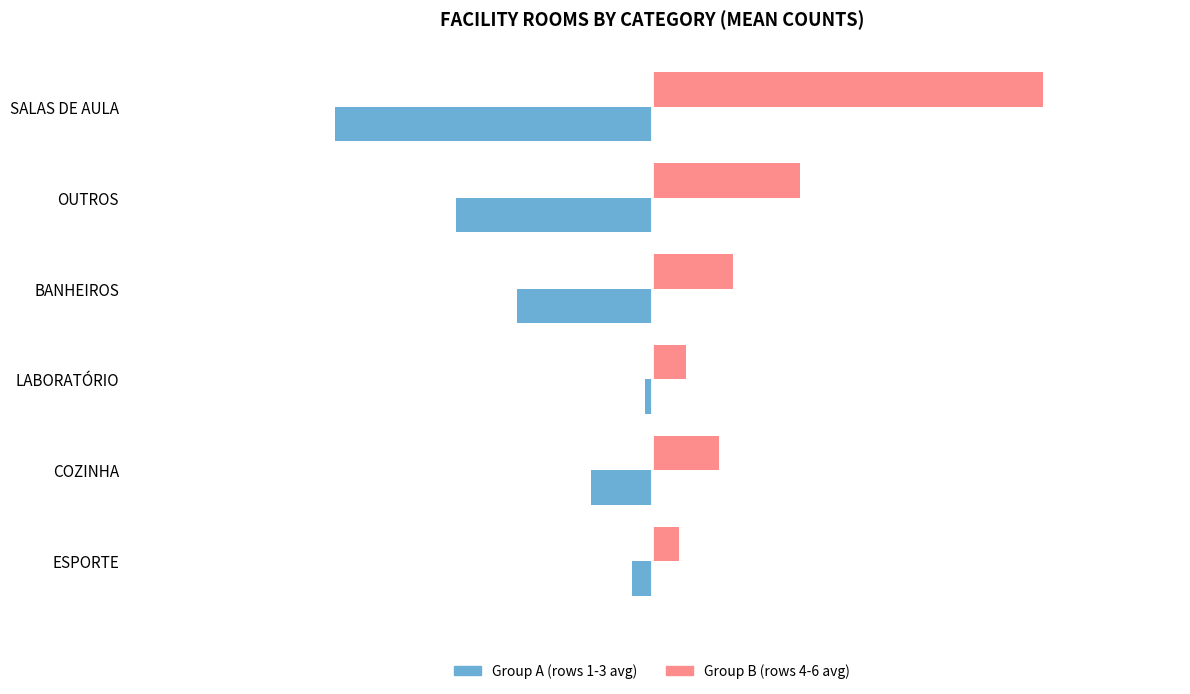

What is the greatest value displayed?

19.3